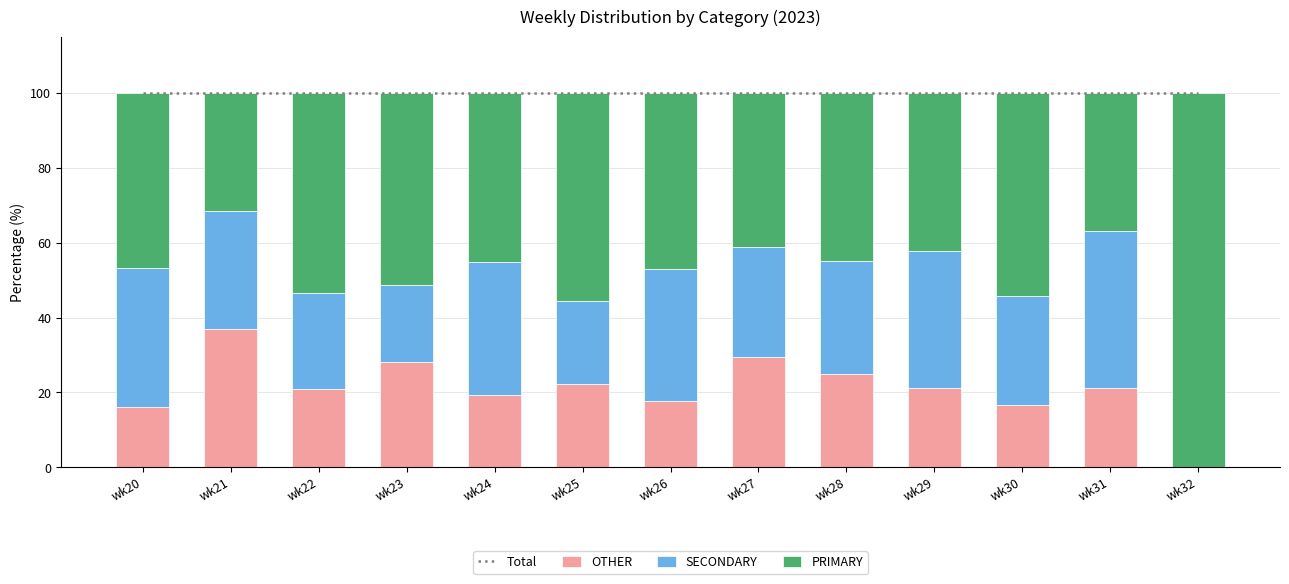

At which label does SECONDARY reach its minimum?

wk32